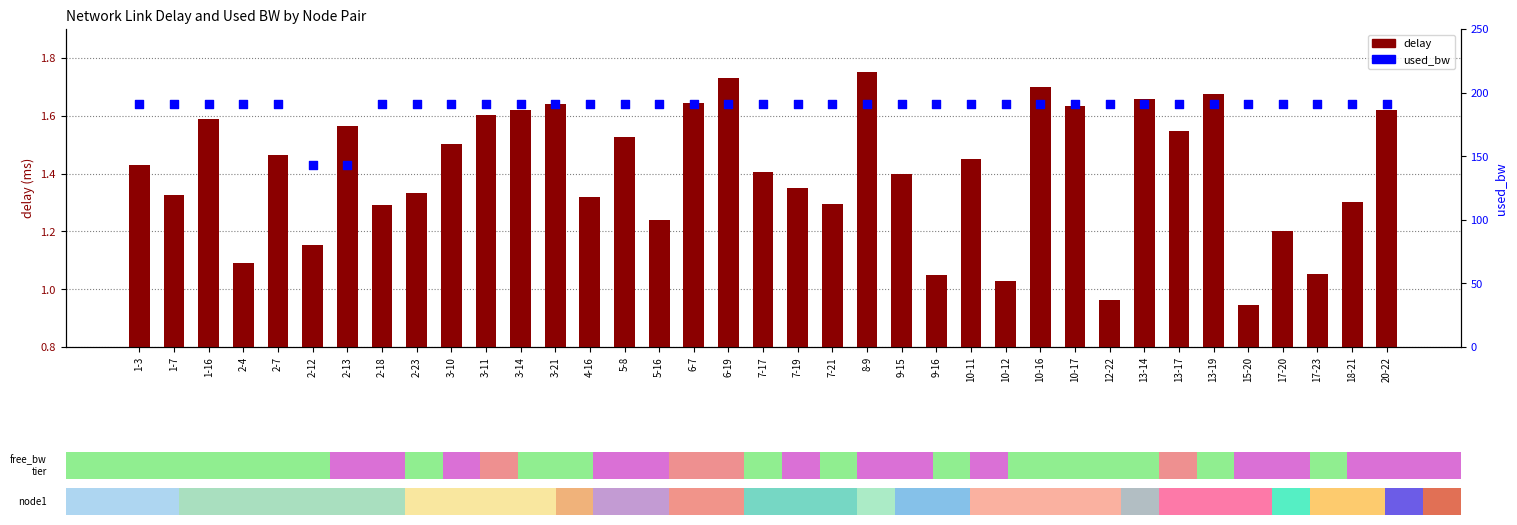

What are all the series names shown in the legend?

delay, used_bw